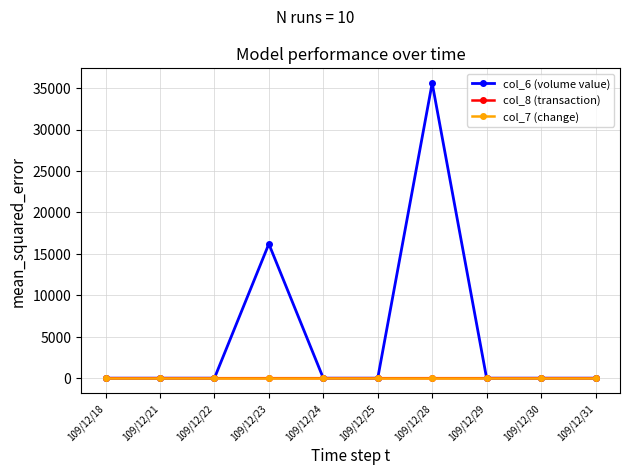

The value of col_7 (change) at 109/12/24 is 0. True or false?

True